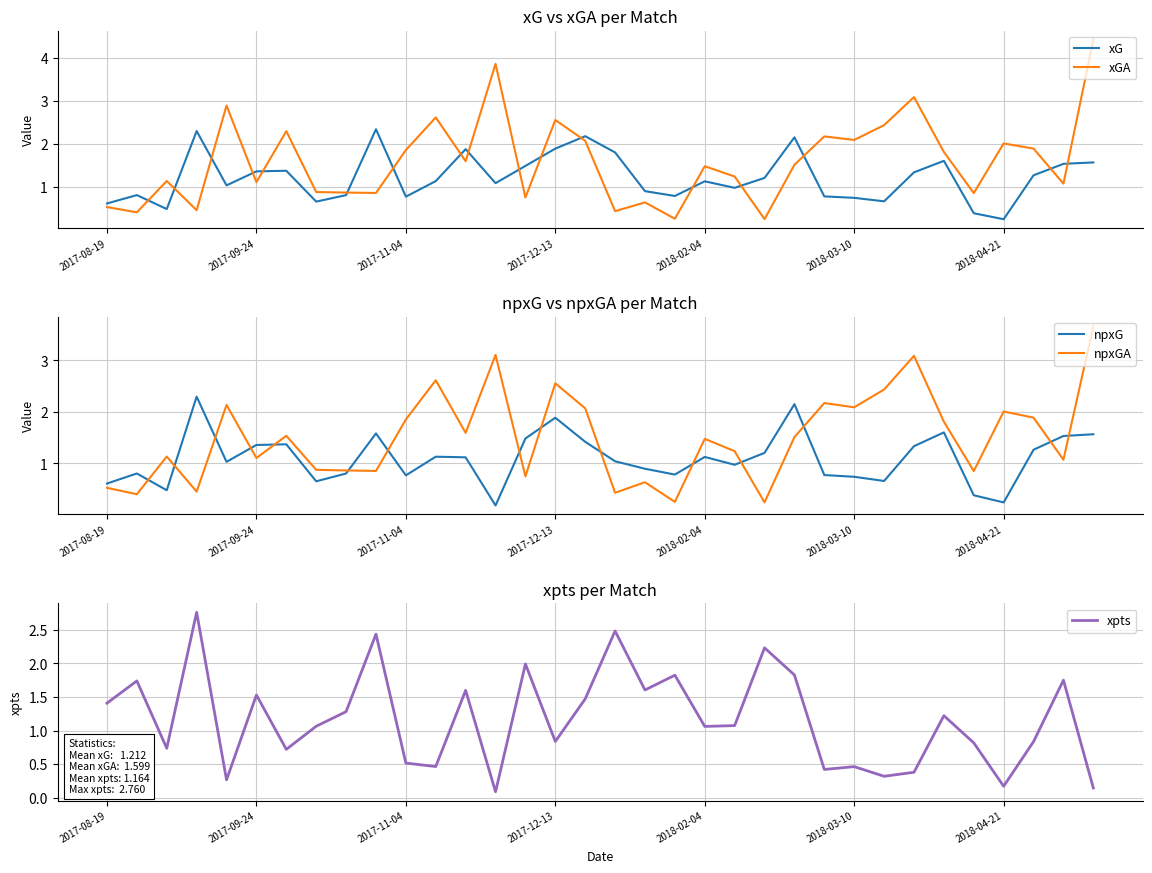

What position from the right is 31?

3